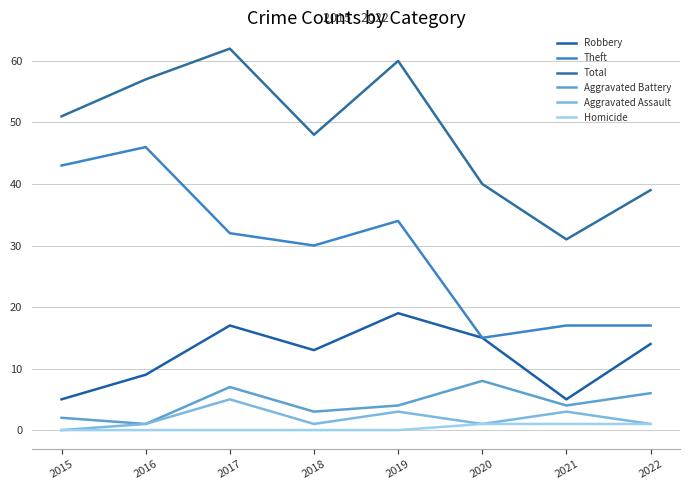

Read the Robbery value at 2022.

14